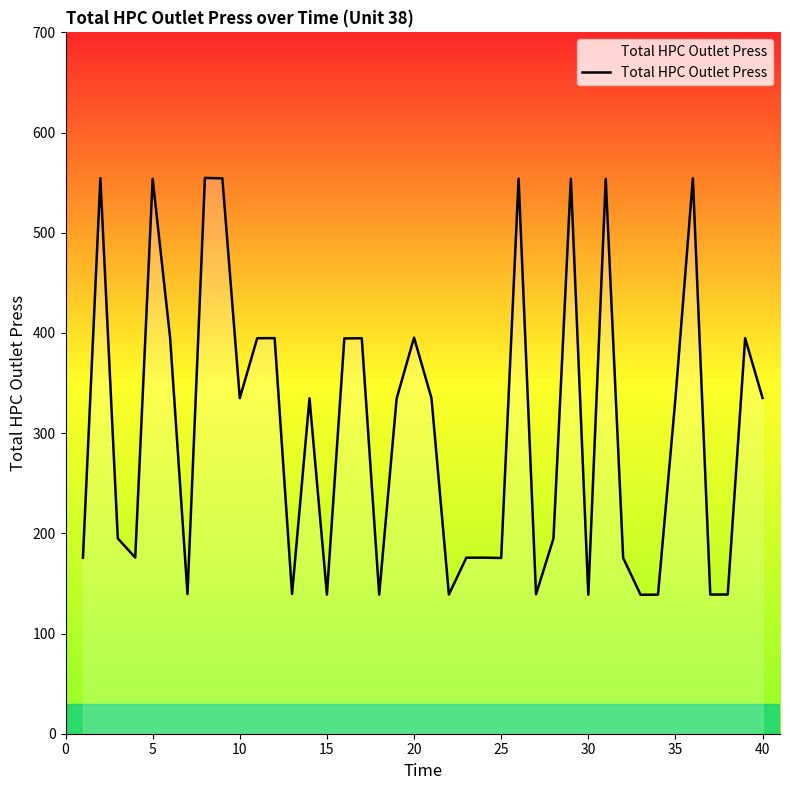

What is the difference between the maximum and minimum values?

416.1